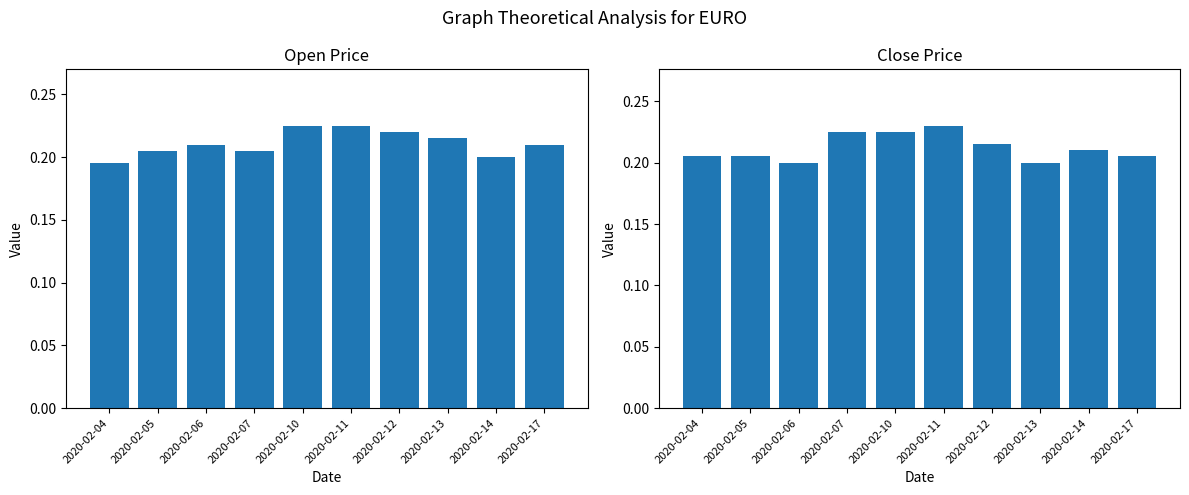

At how many categories does at least one series exceed 0?

10